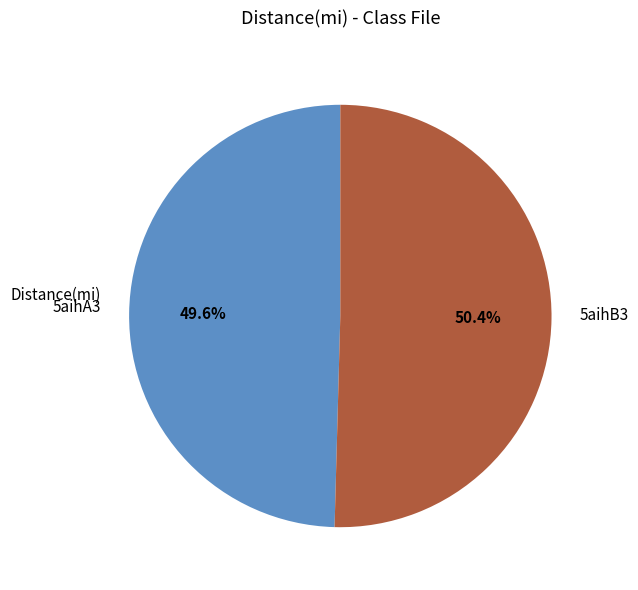

To the nearest percent, what portion does 5aihB3 represent?

50%